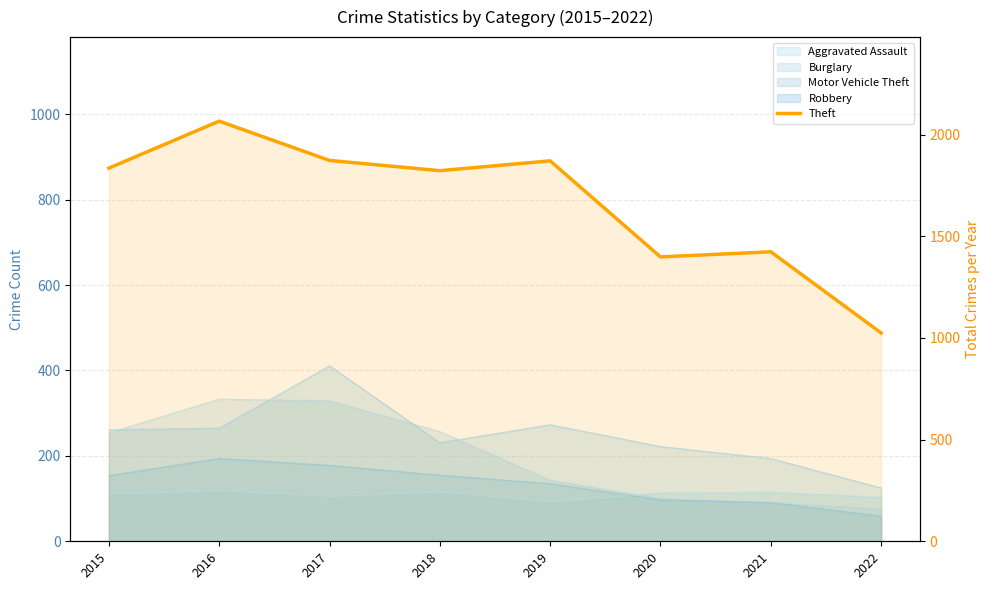

Which category has the lowest value across all series?

2022